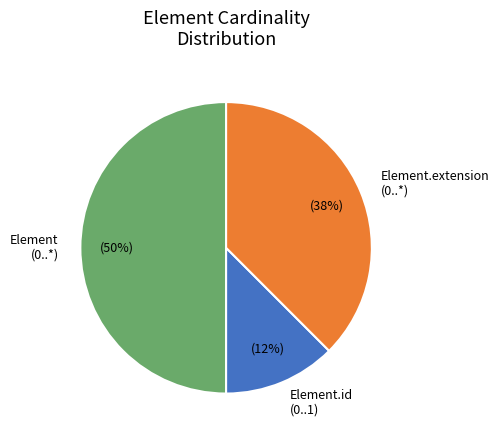

Rank the categories by value from lowest to highest.

Element.id (0..1), Element.extension (0..*), Element (0..*)